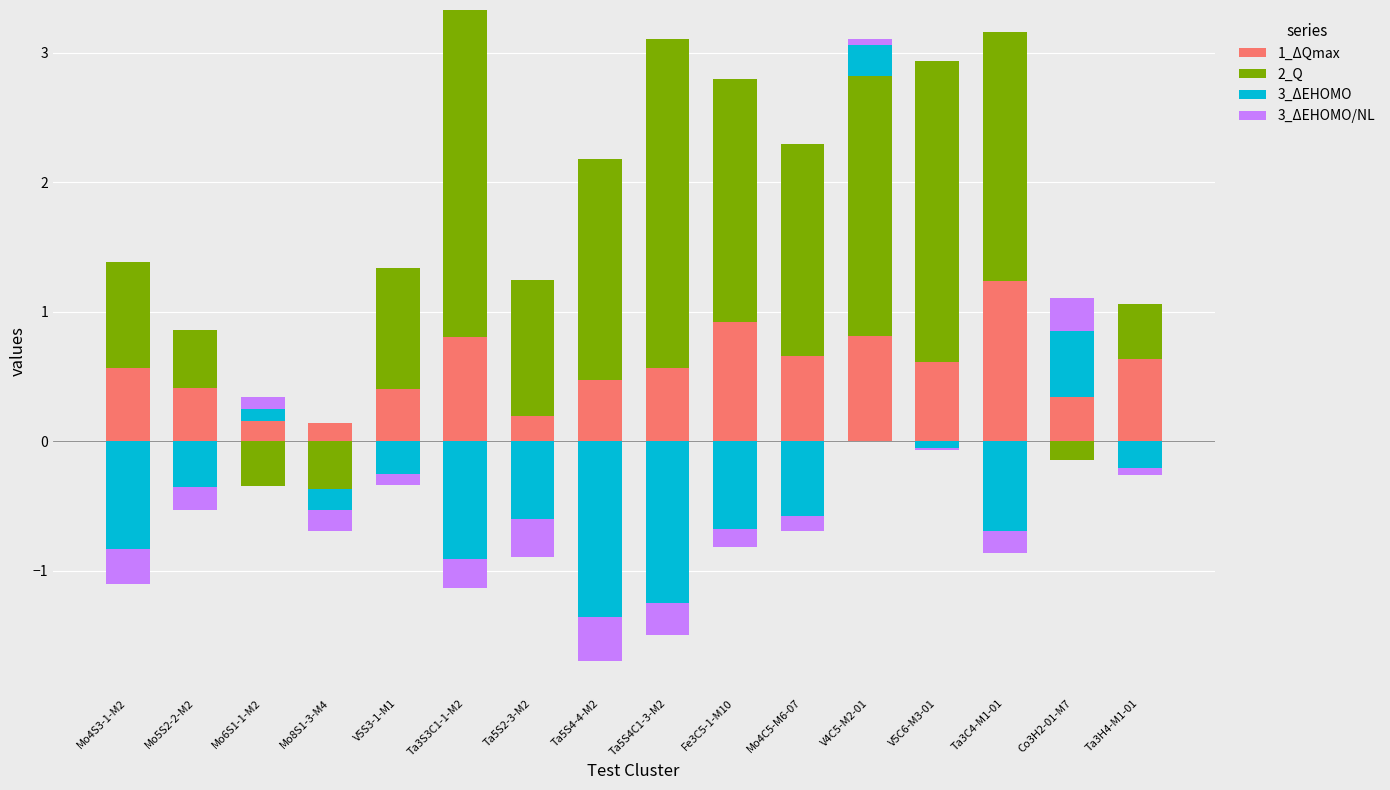

At which label is 3_ΔEHOMO closest to 0?

Mo4S3-1-M2